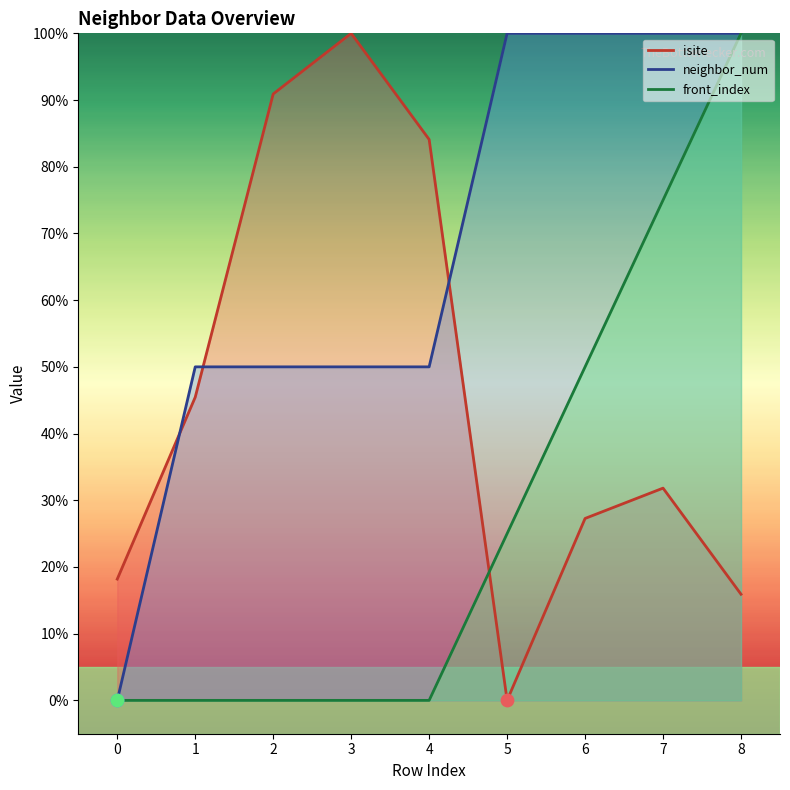

What is the total value across all series at 5?

125.0